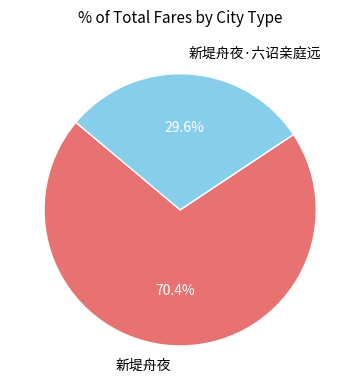

Which has a higher value, 新堤舟夜·六诏亲庭远 or 新堤舟夜?

新堤舟夜